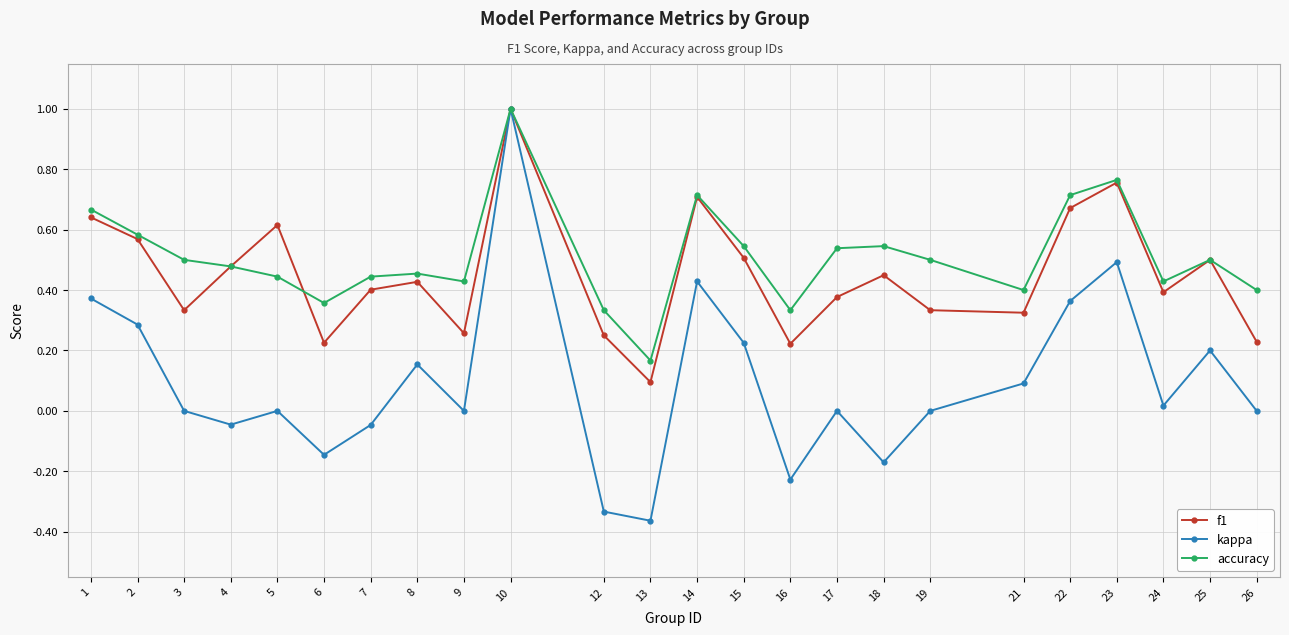

True or false: f1 has a value of 0.2 at 12.

True